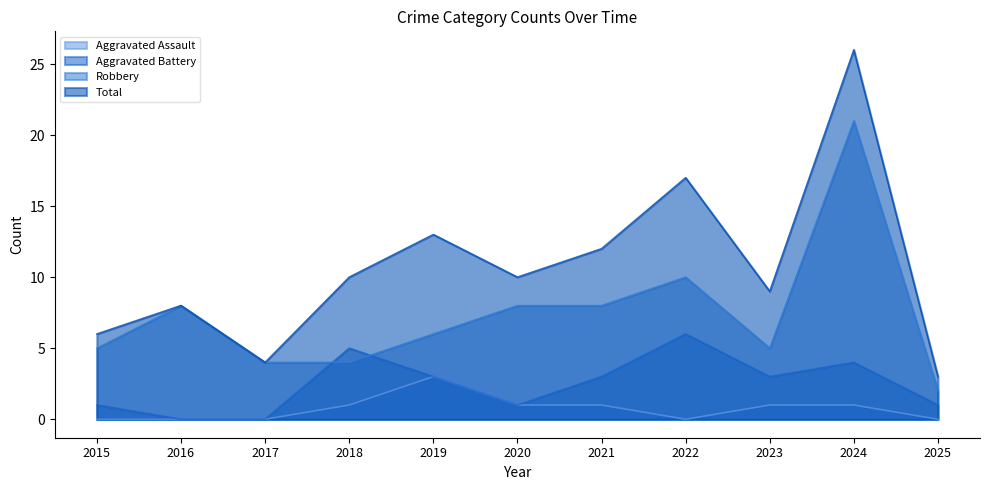

At how many categories does at least one series exceed 2?

11